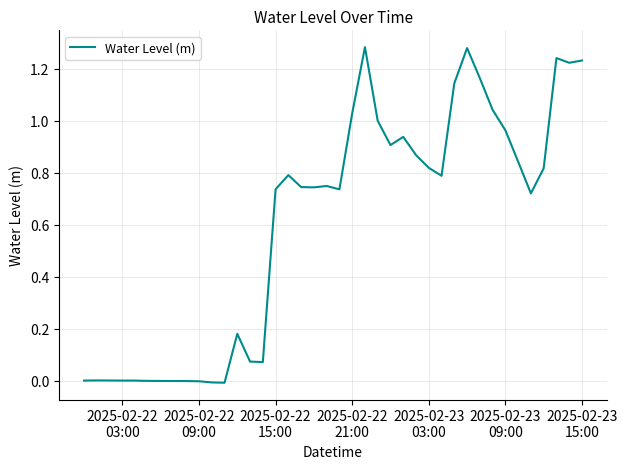

What is the sum of all values?

24.1